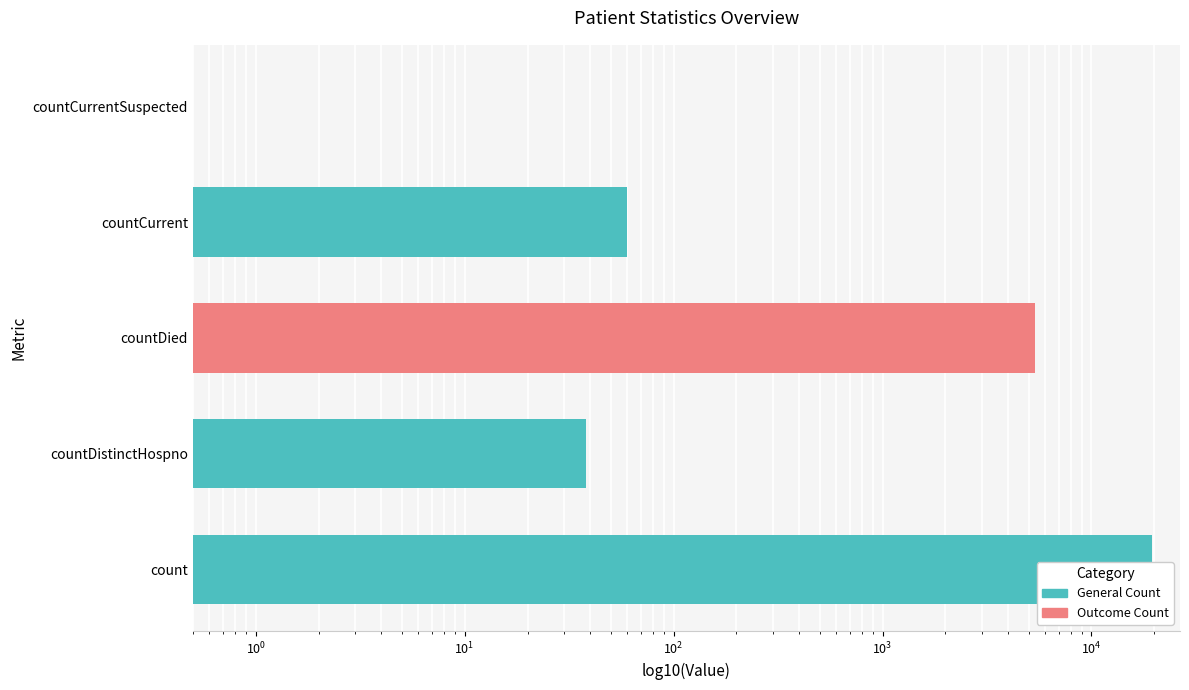

What is the value of the 4th bar from the left?

60